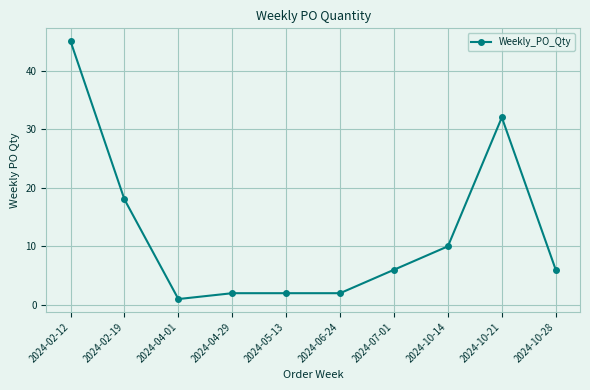

How many lines are shown in the chart?

1